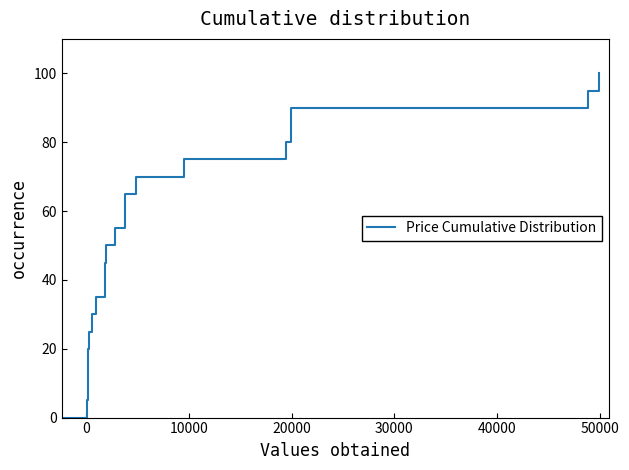

What is the greatest value displayed?

100.0